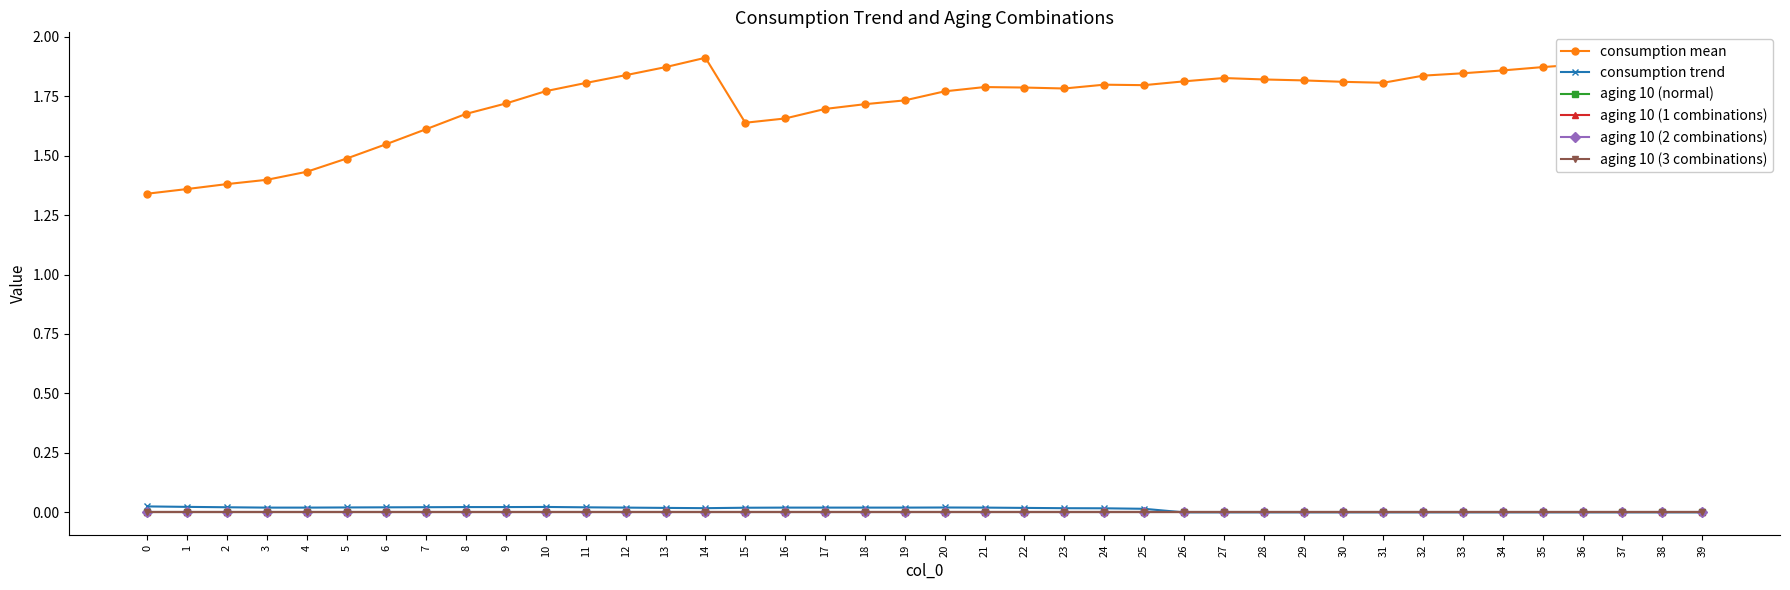

The consumption mean series shows 1.6 at 7. True or false?

True